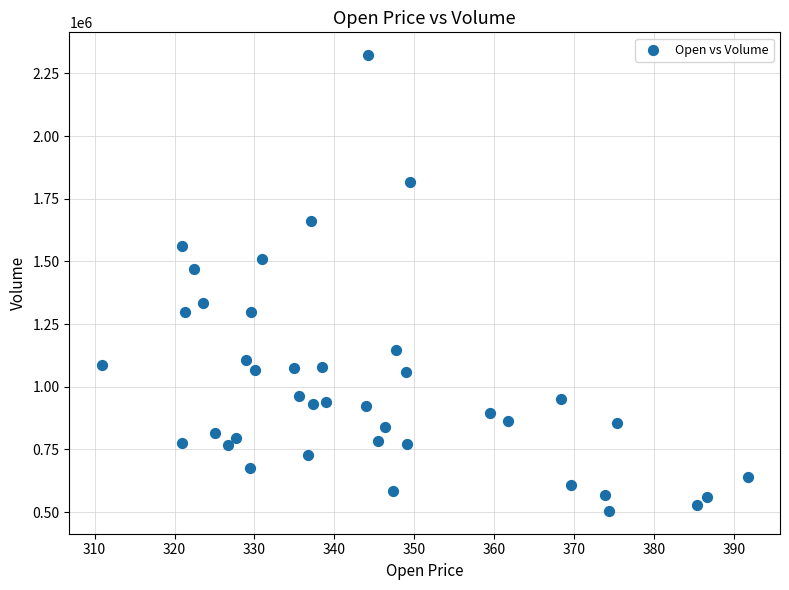

What Y value in the scatter plot is closest to 1413750?

1468300